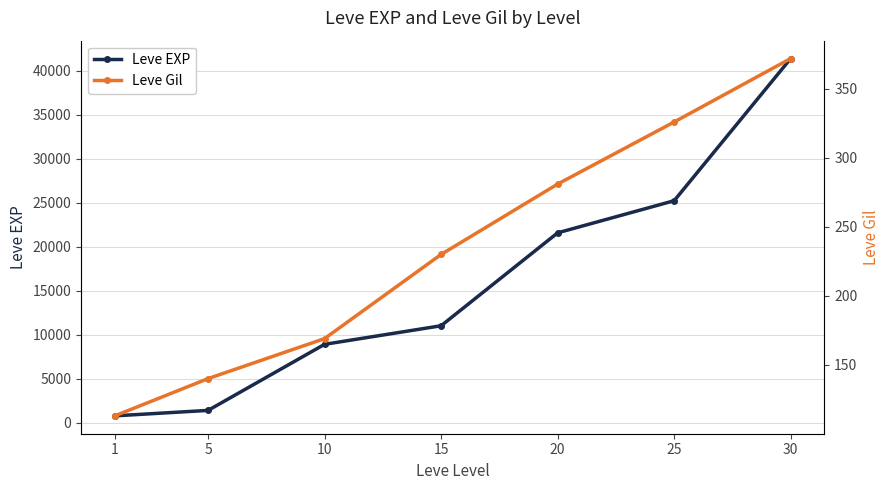

True or false: Leve Gil has more than 0 points higher than both neighbors.

False